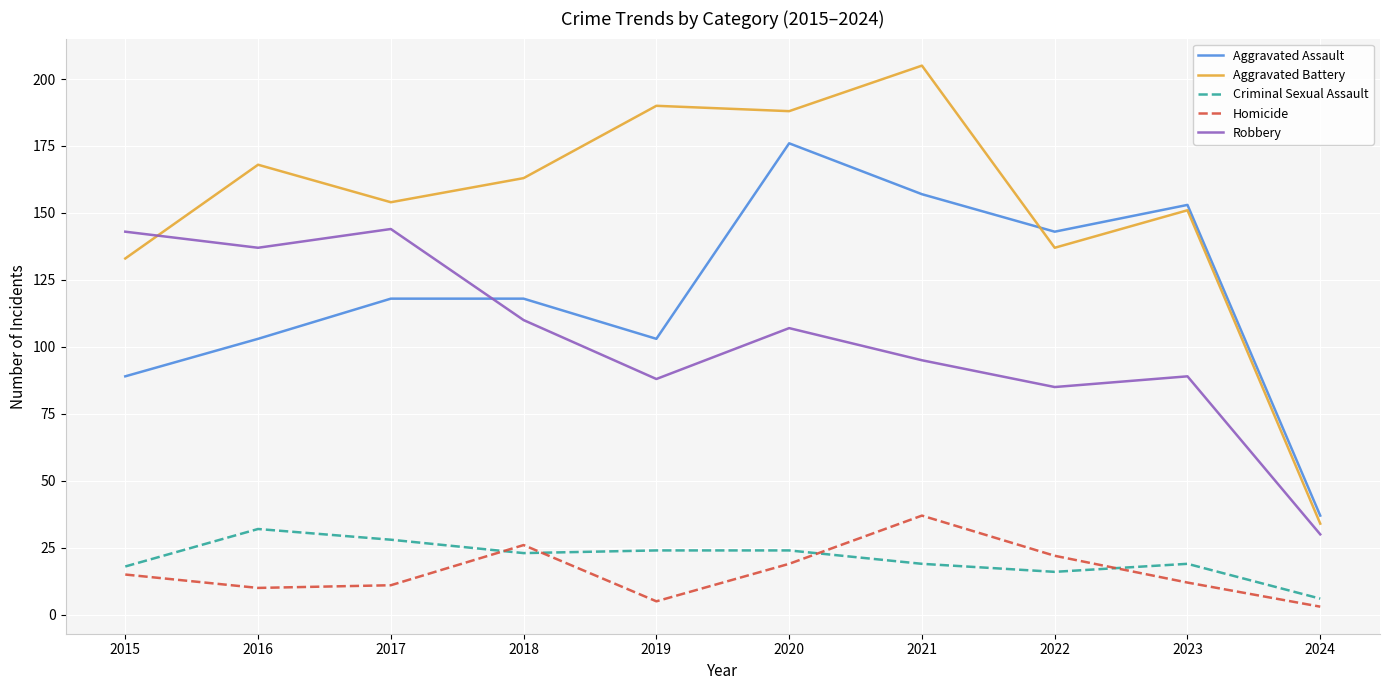

What is the lowest value of the Aggravated Assault series?

37